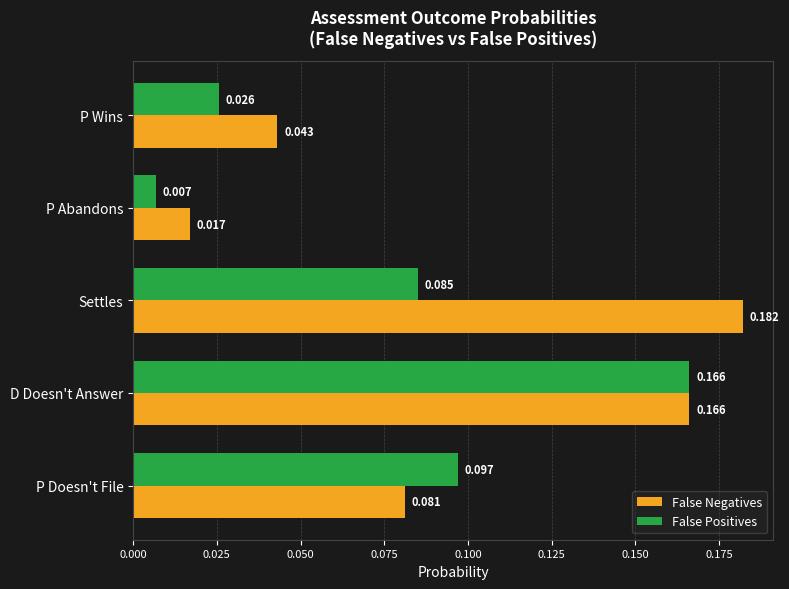

At which label does False Positives reach its minimum?

P Abandons